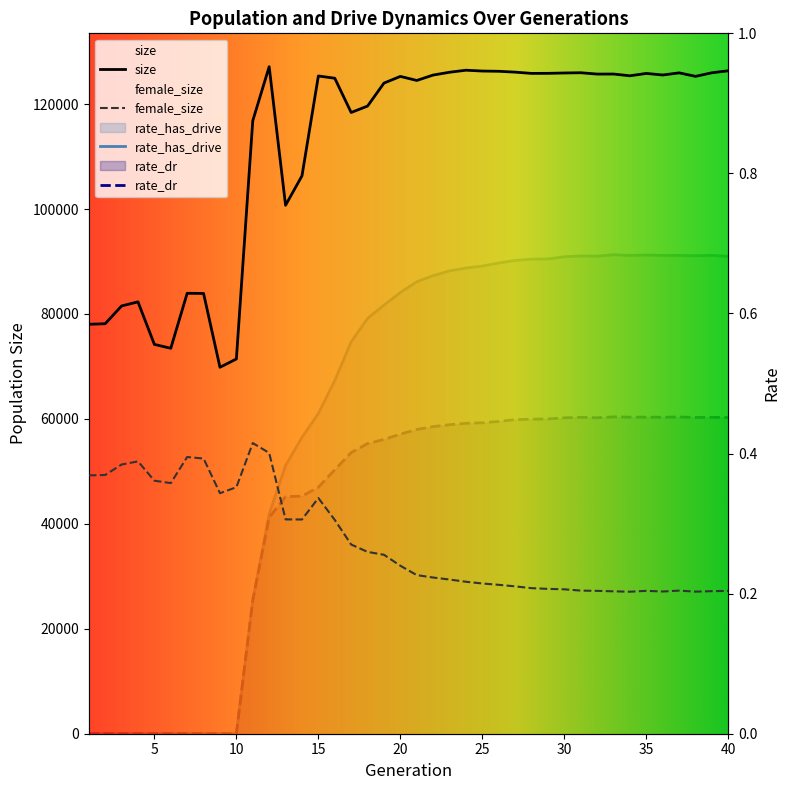

Rank the series at 33 from highest to lowest value.

size, female_size, rate_has_drive, rate_dr